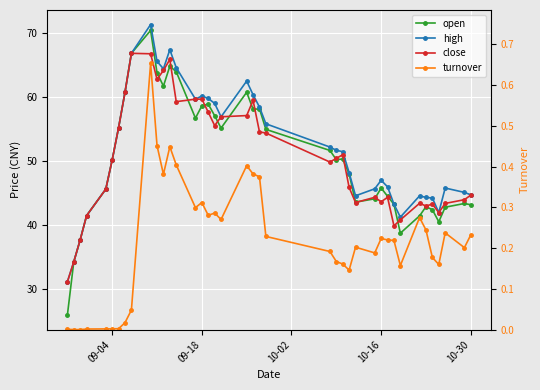

What is the difference between the maximum and second lowest values in the turnover series?

0.7